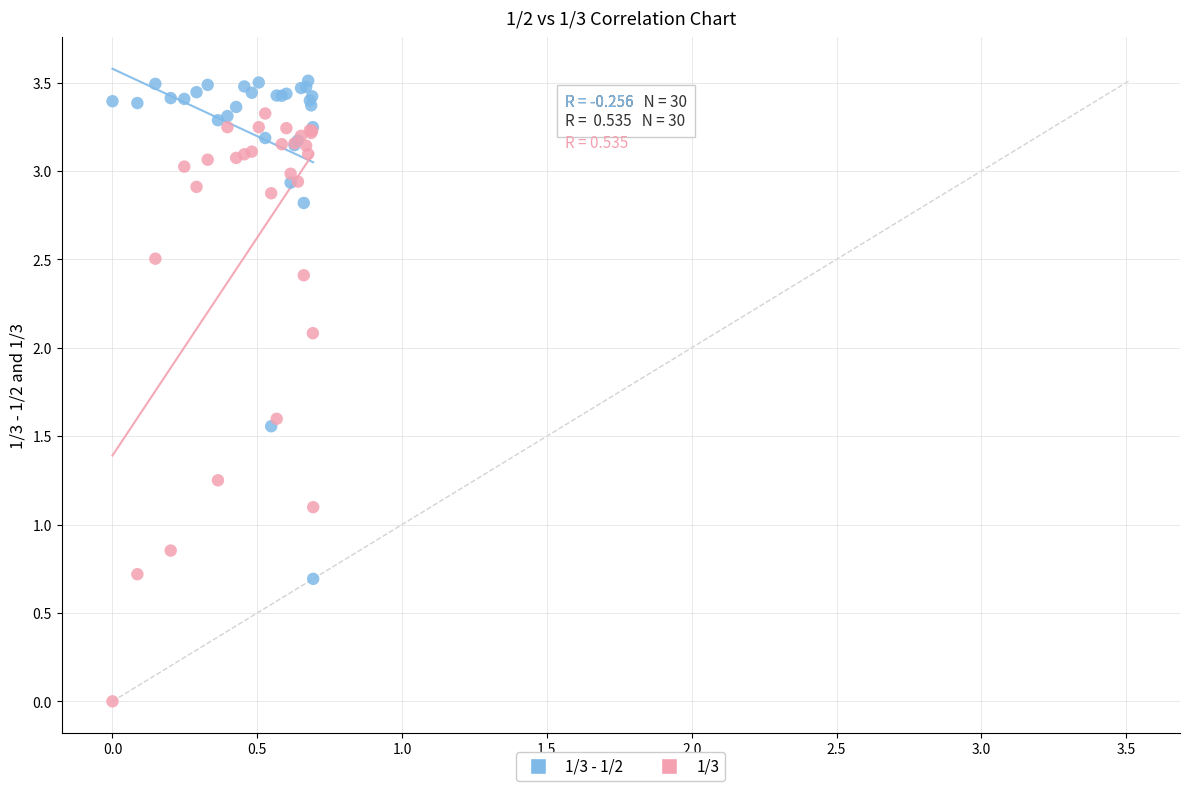

Which series has the widest spread of Y values?

1/3